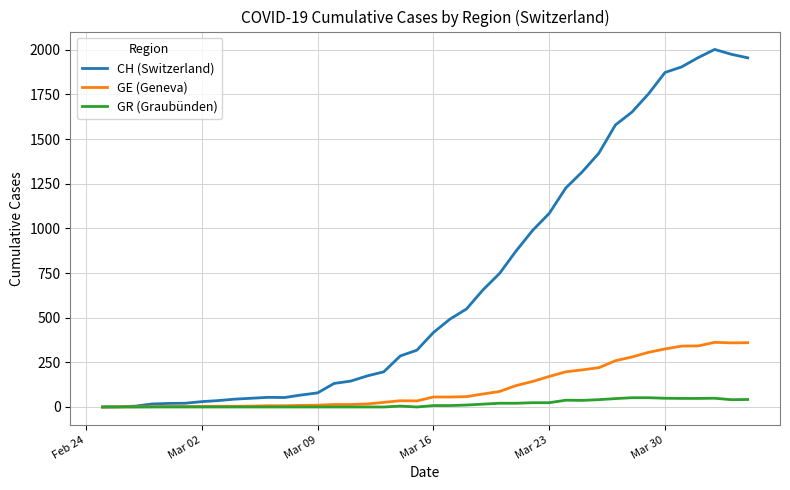

How many distinct data groups are displayed?

3